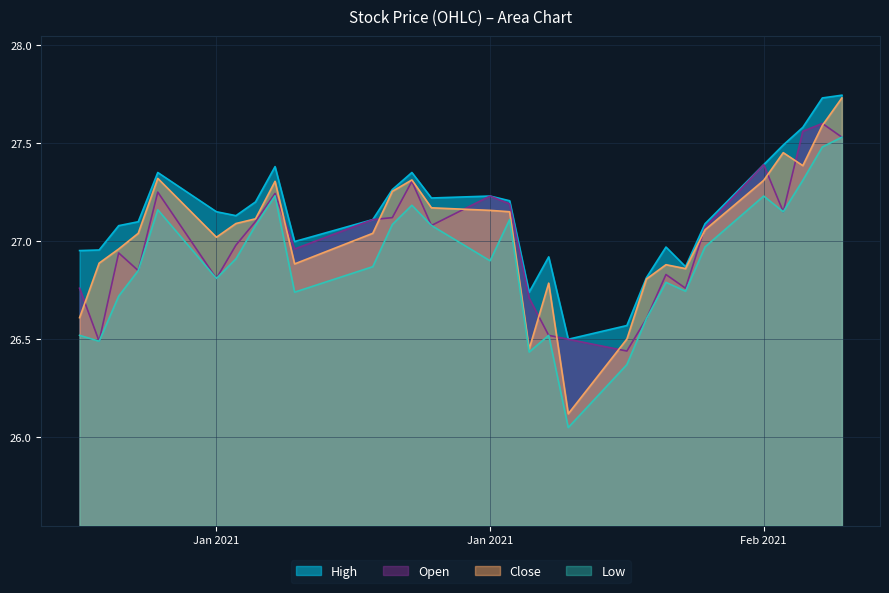

At which category is the sum across all series the highest?

2021-02-12